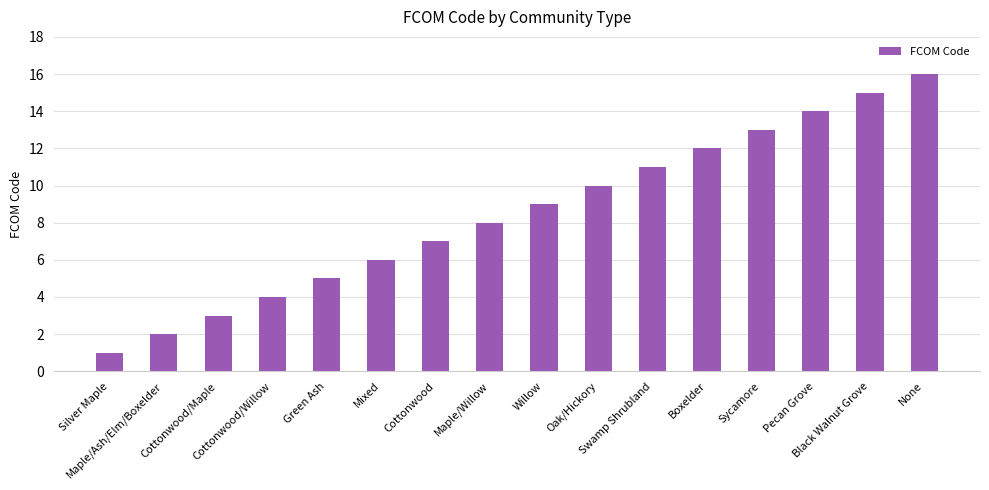

What is the label of the 14th bar from the left?

Pecan Grove